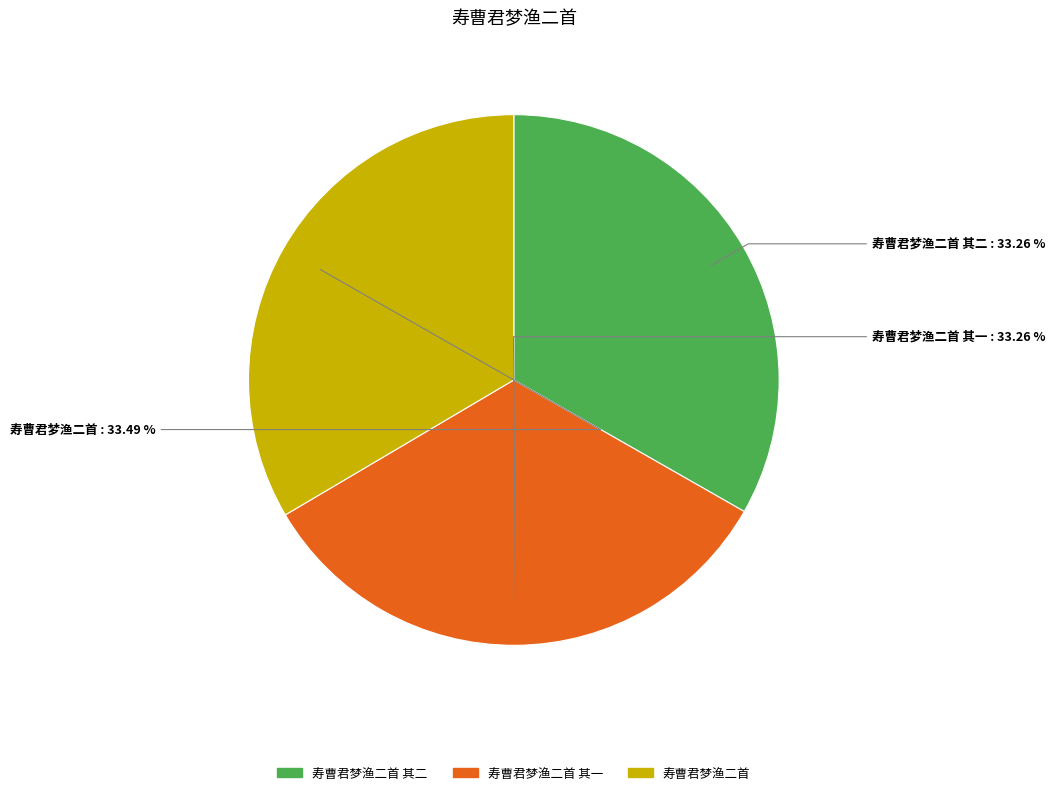

Is there a majority slice in this chart?

No